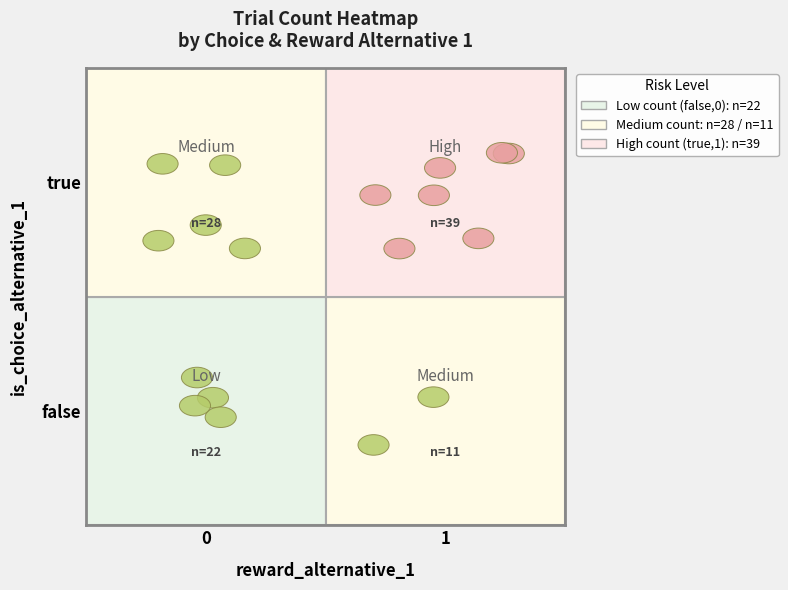

What is the minimum value shown in the chart?

11